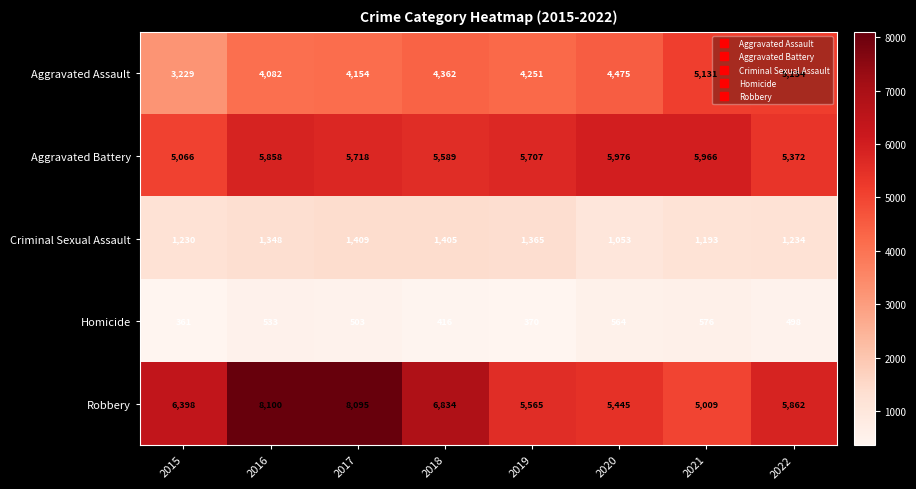

Which series has the largest total across all categories?

Robbery